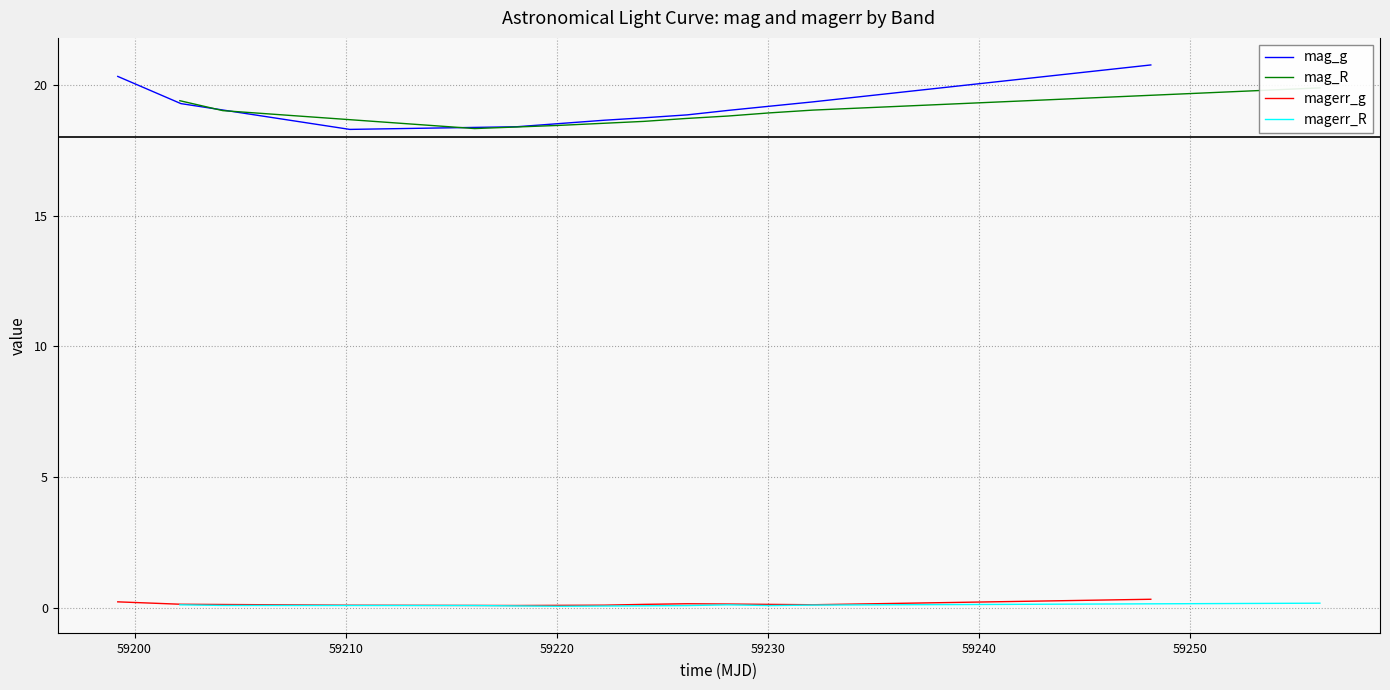

True or false: mag_g and magerr_g intersect in this chart.

False